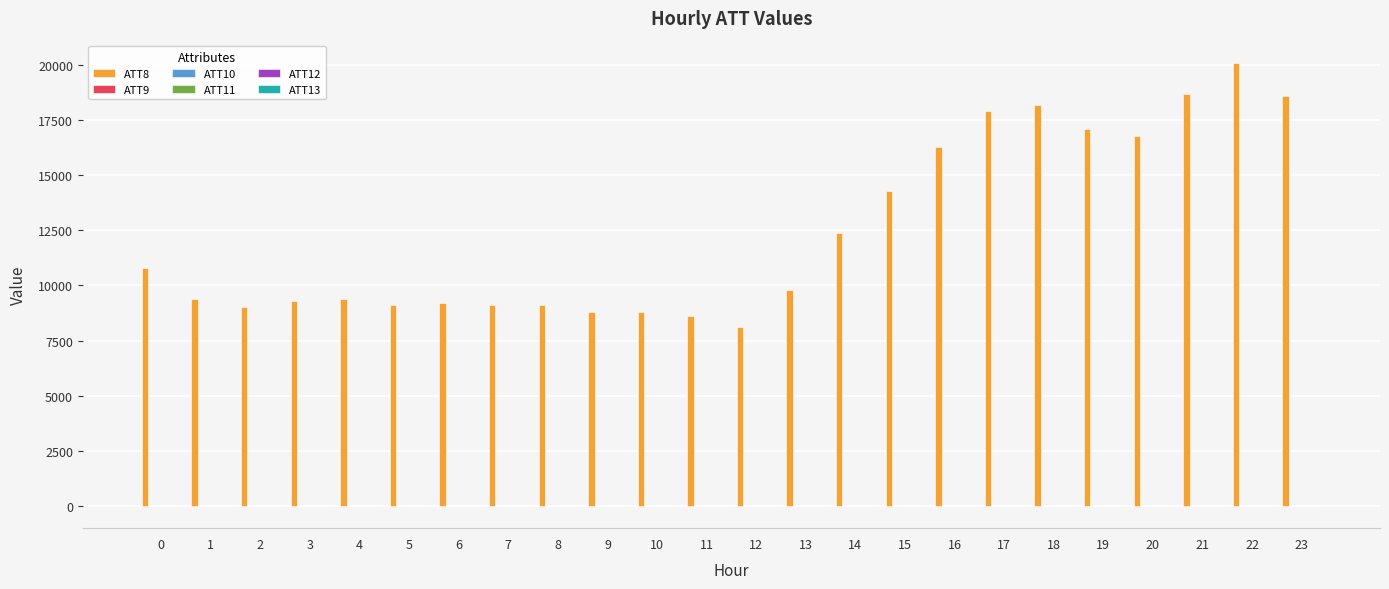

What is the maximum value shown in the chart?

20100.0